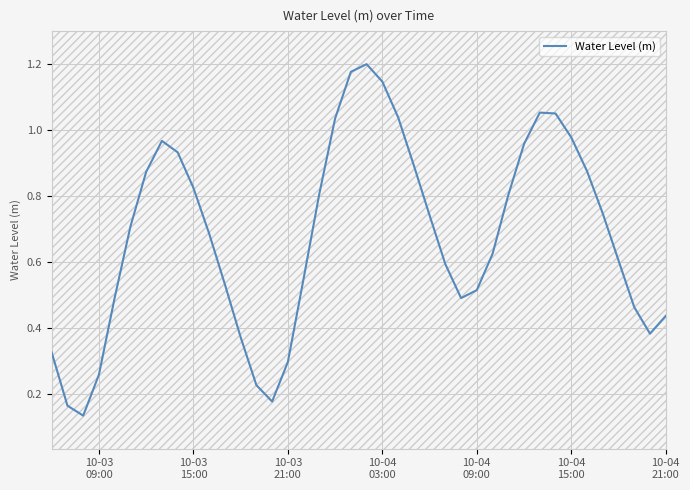

What is the value of the 5th point from the left?

0.5